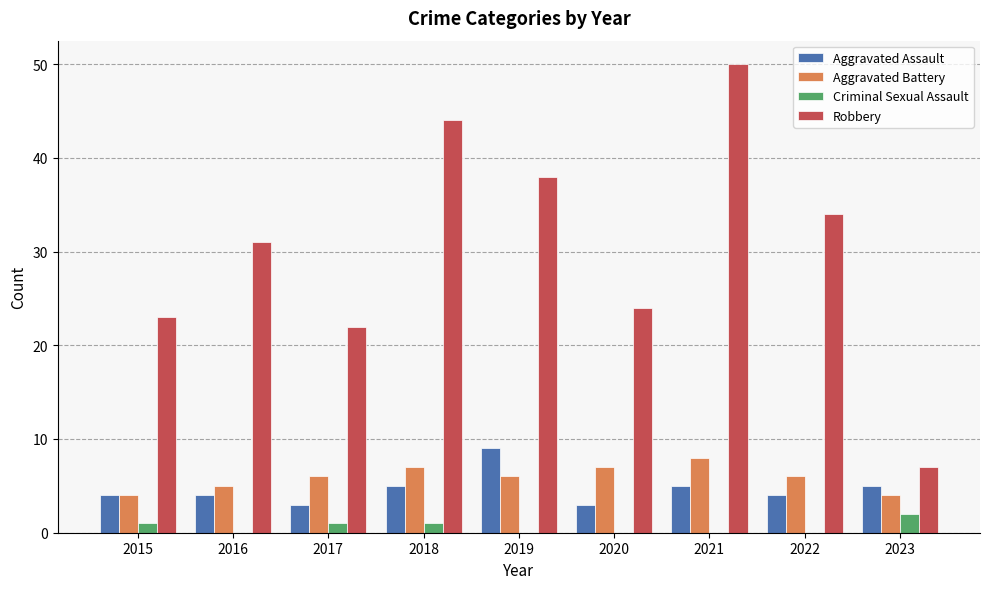

True or false: Criminal Sexual Assault has a value of 2 at 2023.

True